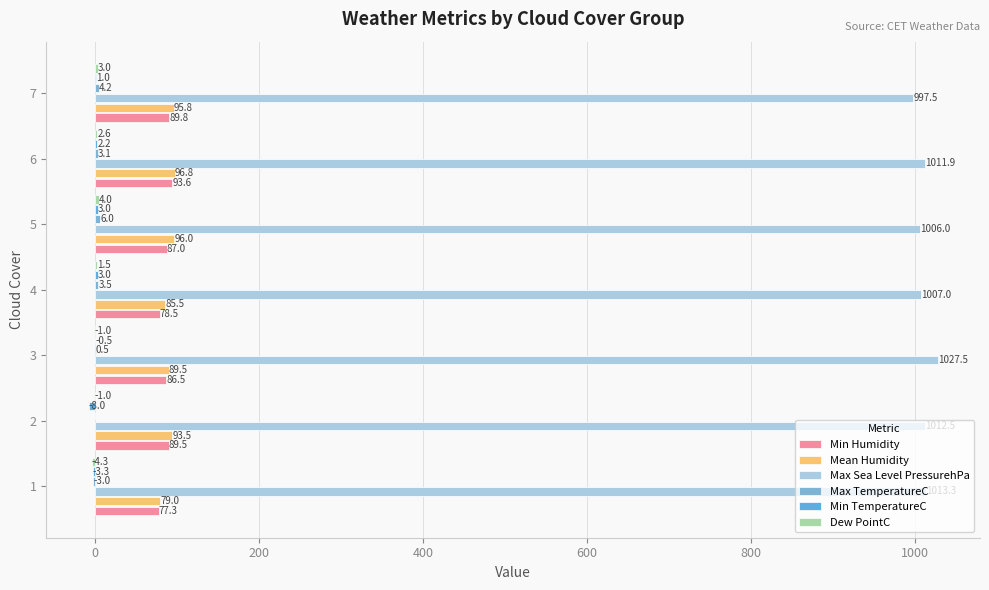

How many categories are shown in the chart?

7